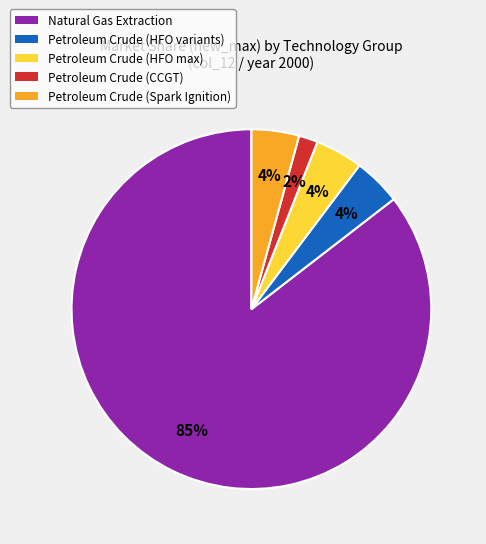

What is the smallest slice in the pie chart?

Petroleum Crude (CCGT)